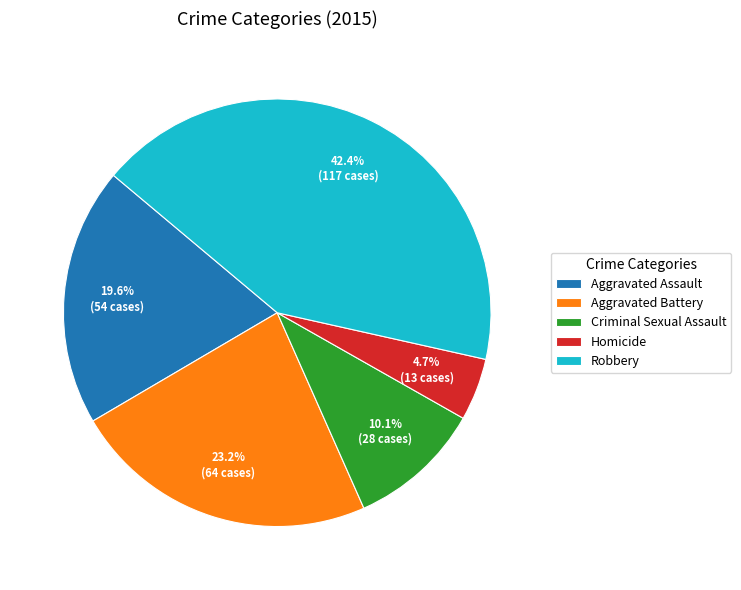

Does Aggravated Assault account for over 50% of the chart?

No